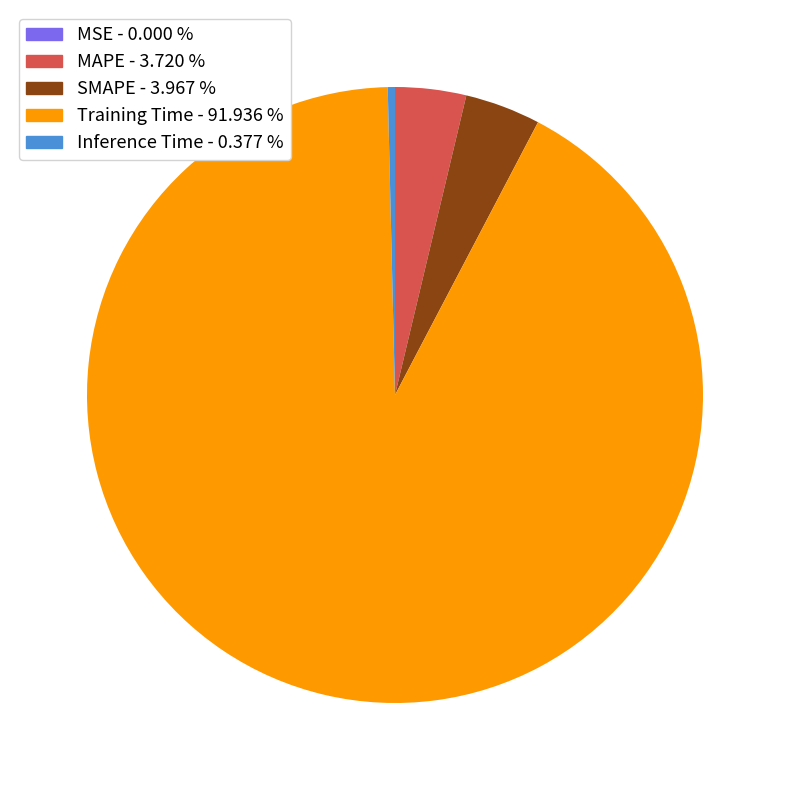

Is Training Time the majority of the pie?

Yes